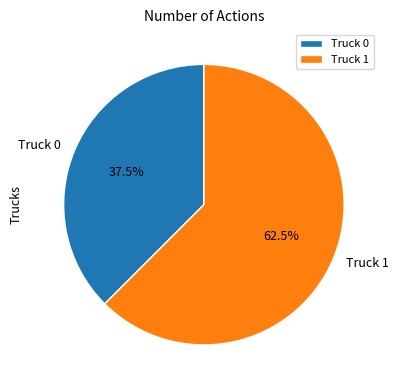

What is the smallest slice in the pie chart?

Truck 0